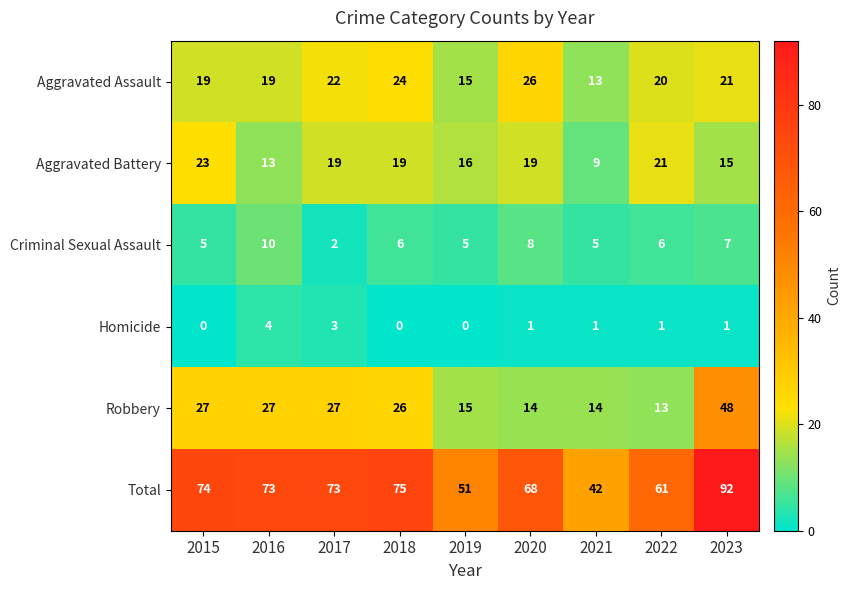

The value of Robbery at 2019 is 15. True or false?

True